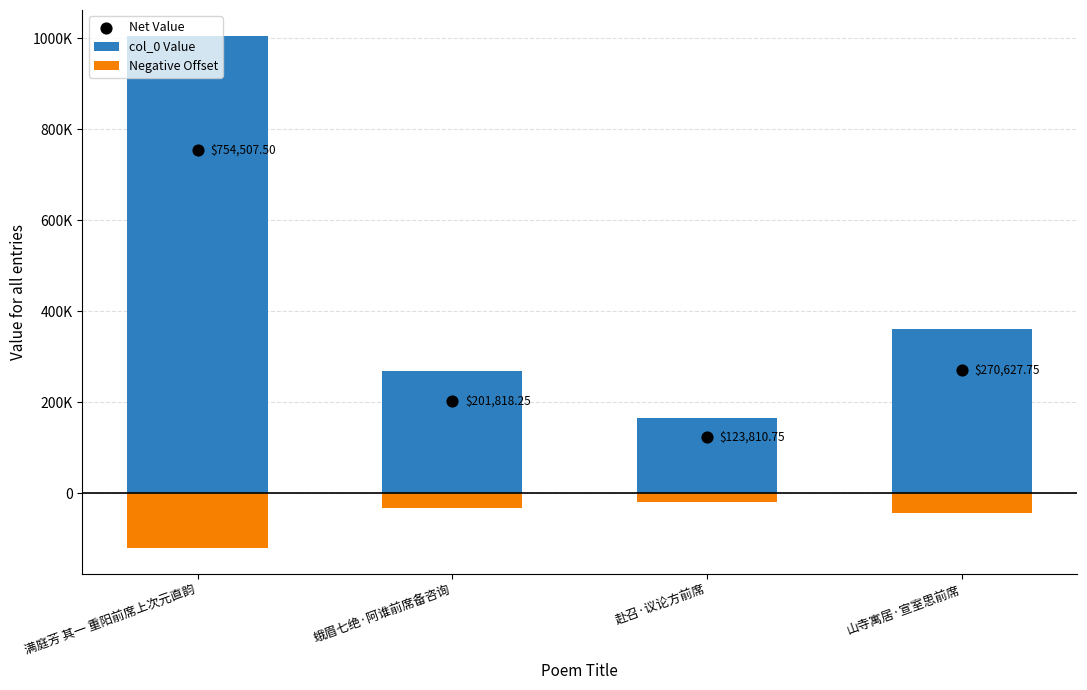

Which series contains the lowest Y value?

Negative Offset